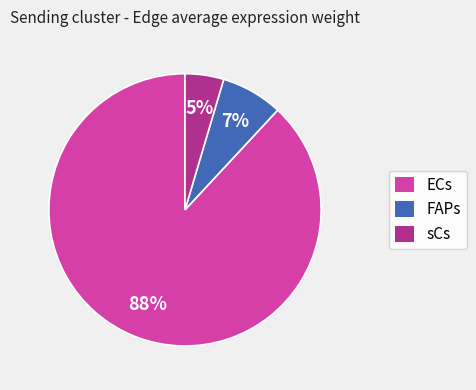

To the nearest percent, what is the average slice percentage?

33%